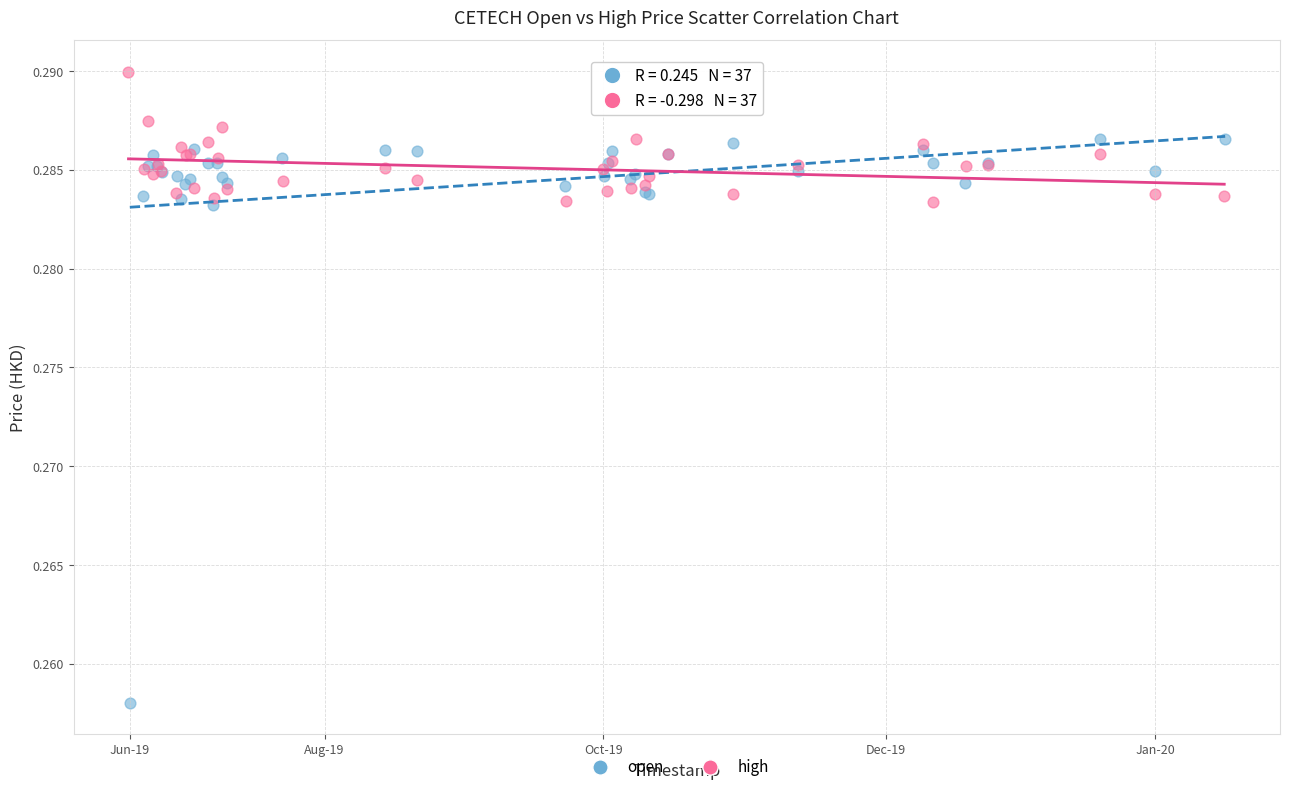

Which series has the widest spread of Y values?

open